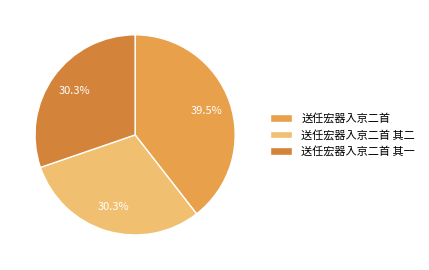

Does any single category account for the majority?

No